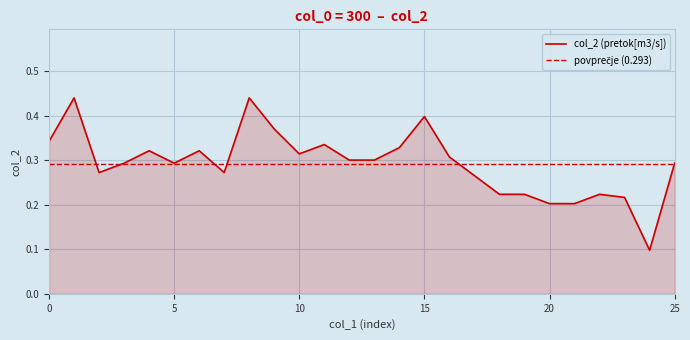

What is the minimum value shown in the chart?

0.1